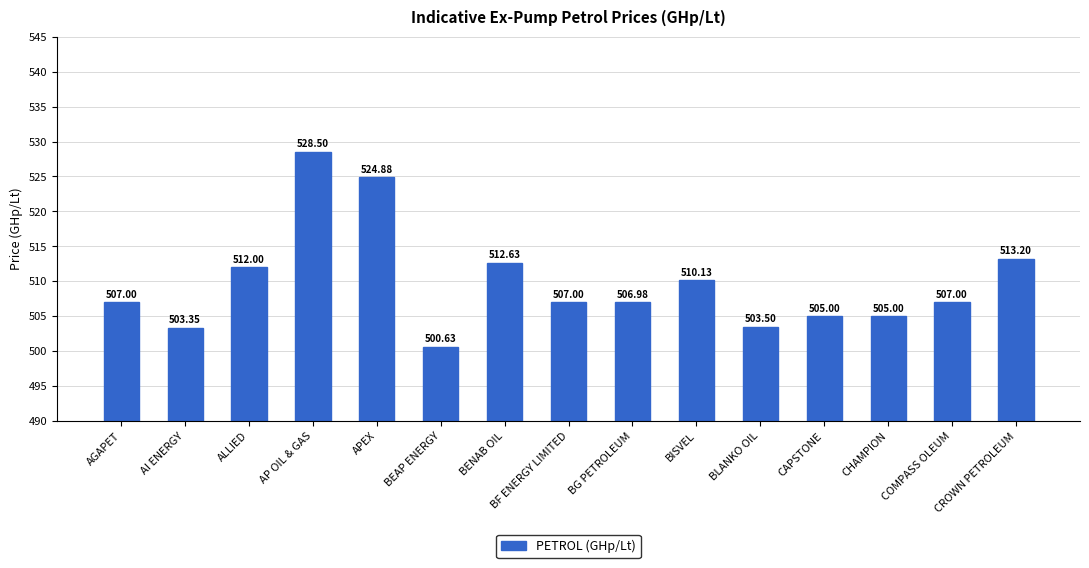

What is the label of the 10th bar from the left?

BISVEL